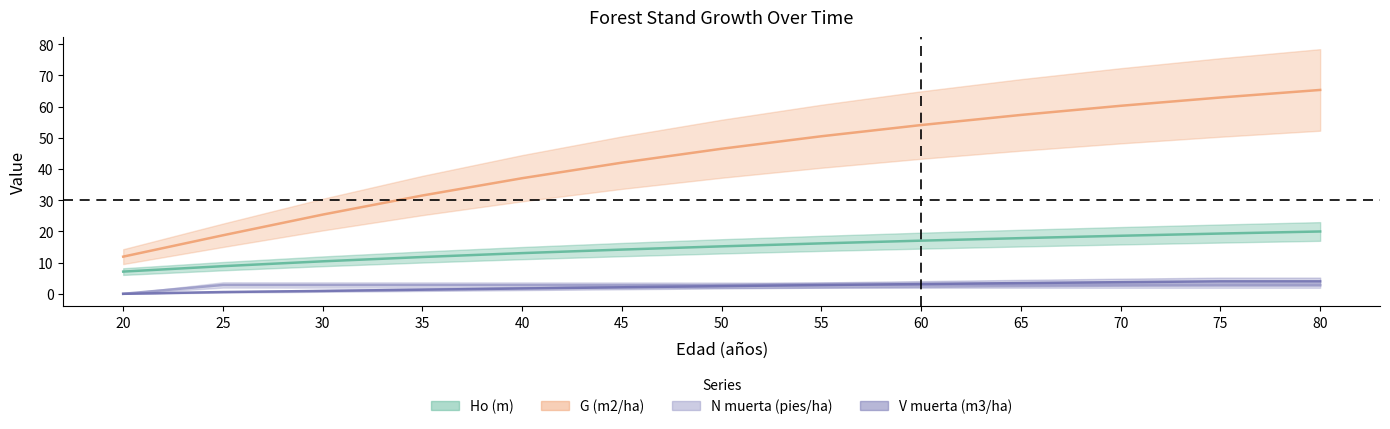

Rank the series by their maximum value, from lowest to highest.

N muerta (pies/ha), V muerta (m3/ha), Ho (m), G (m2/ha)